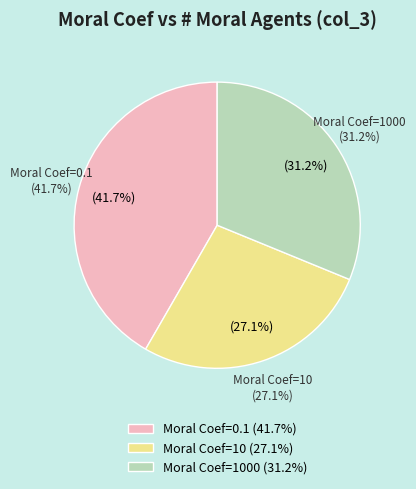

Which slice is the largest?

0.1